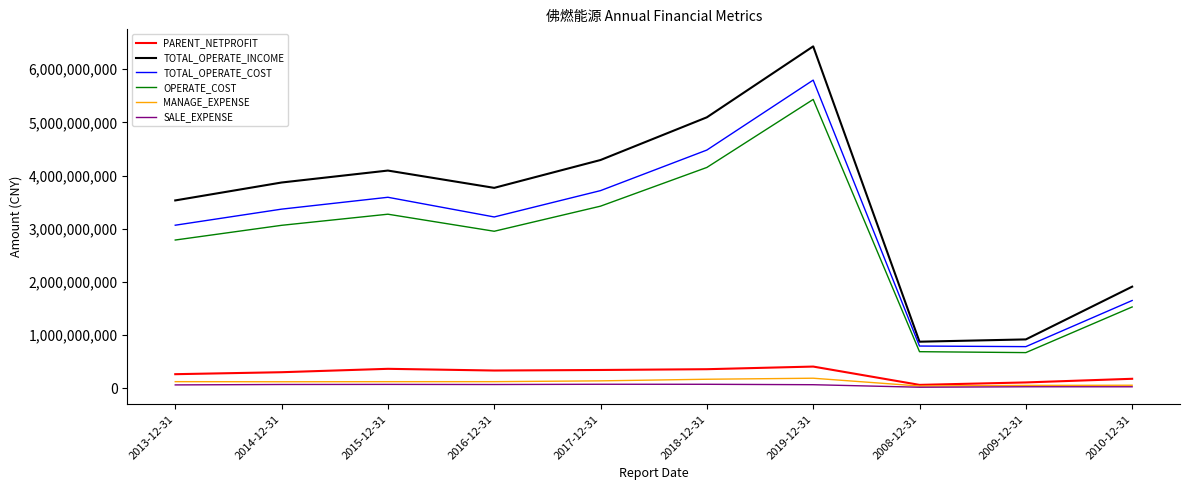

The value of TOTAL_OPERATE_COST at 2009-12-31 is 1059780117.6. True or false?

False